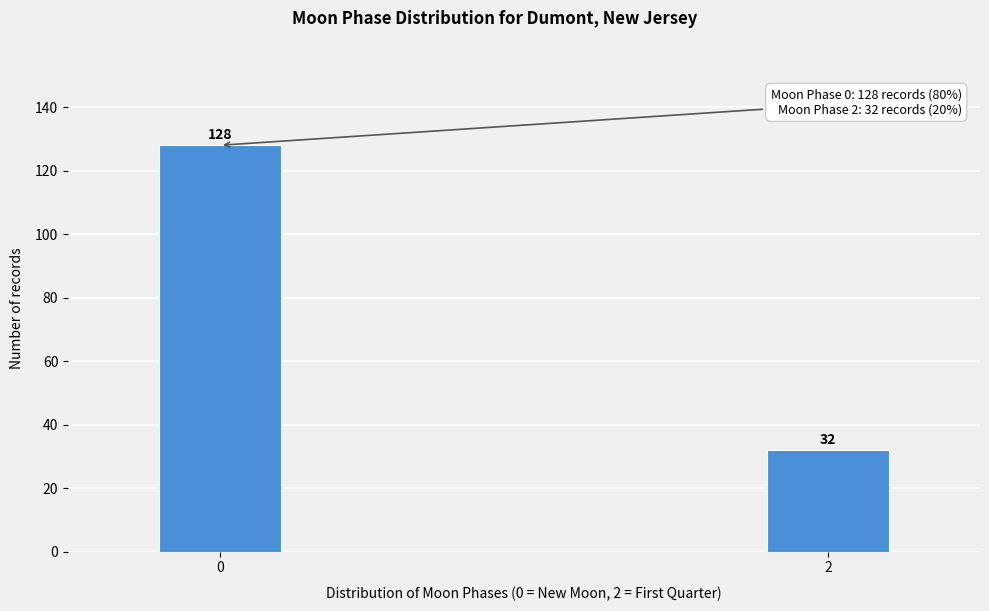

Reading left to right, extract all data points from this chart.

128	32